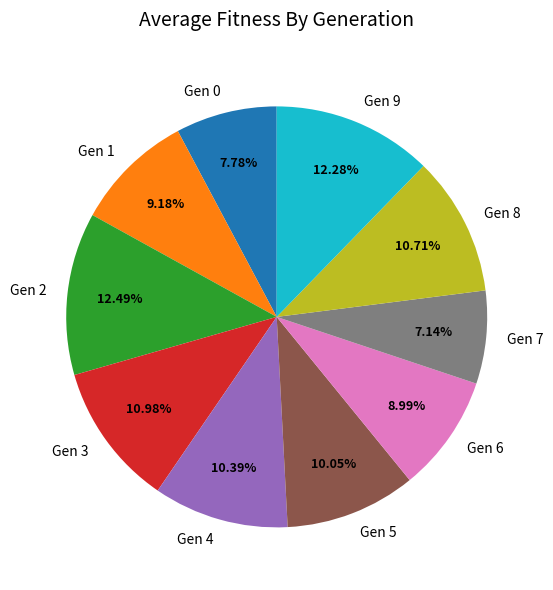

How many slices are in this pie chart?

10